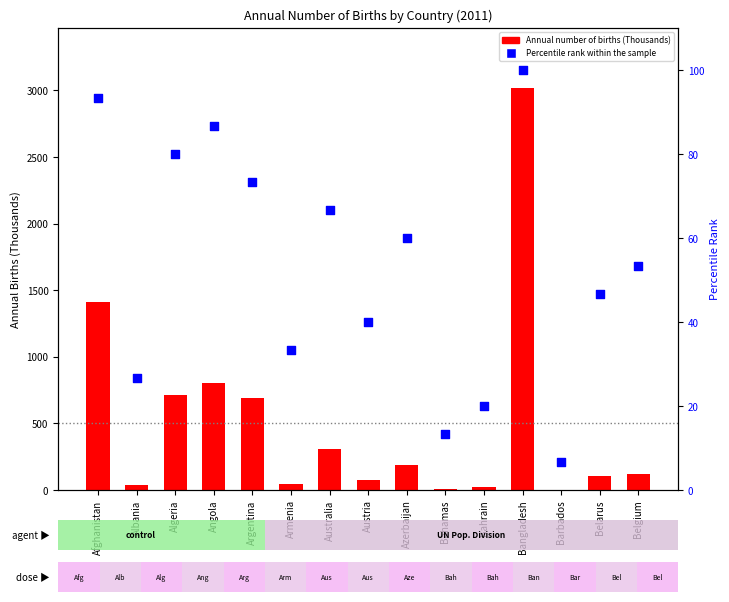

At how many categories does at least one series exceed 2775?

1